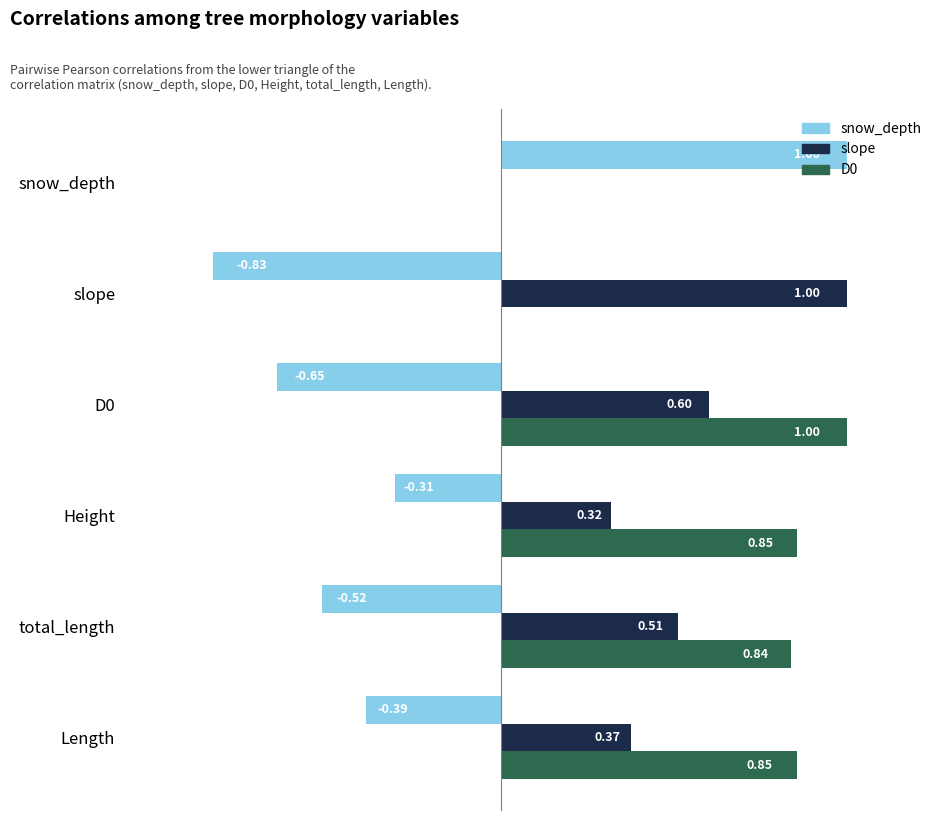

What is the sum of all snow_depth values?

-1.7